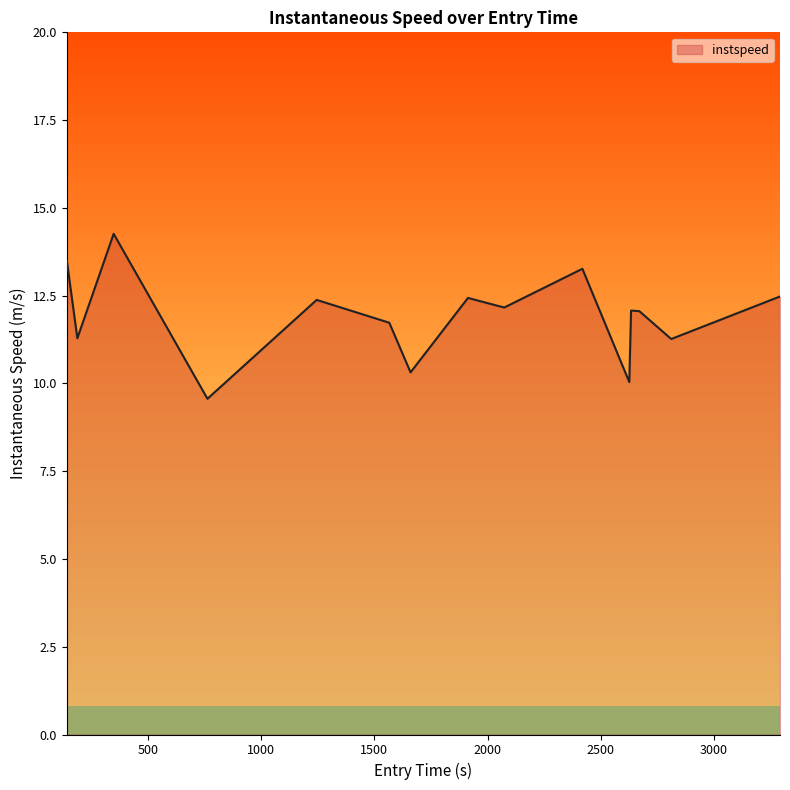

True or false: the data has more than 0 interior local peaks.

True